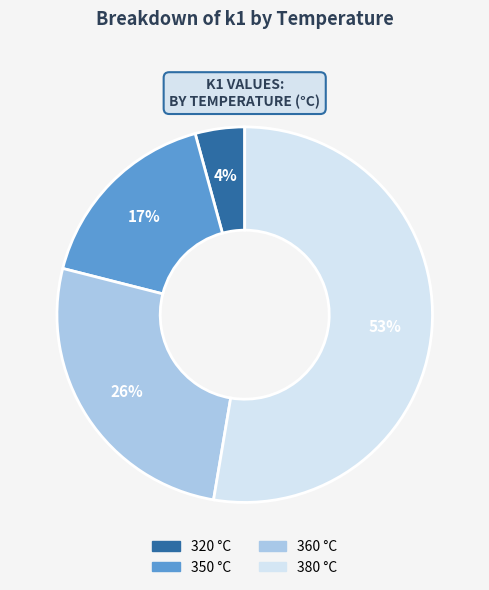

Rank the categories by value from highest to lowest.

380, 360, 350, 320